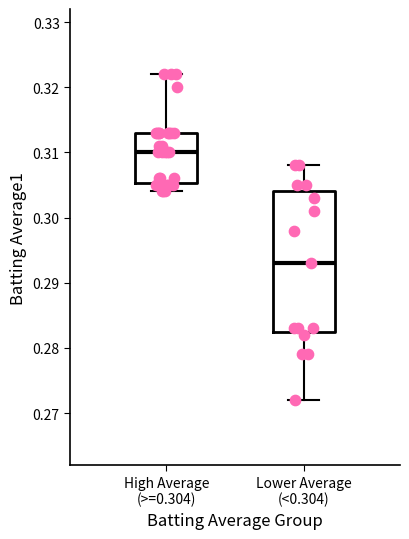

Which box is the tallest, from its lower edge to its upper edge?

Lower Average (<0.304)